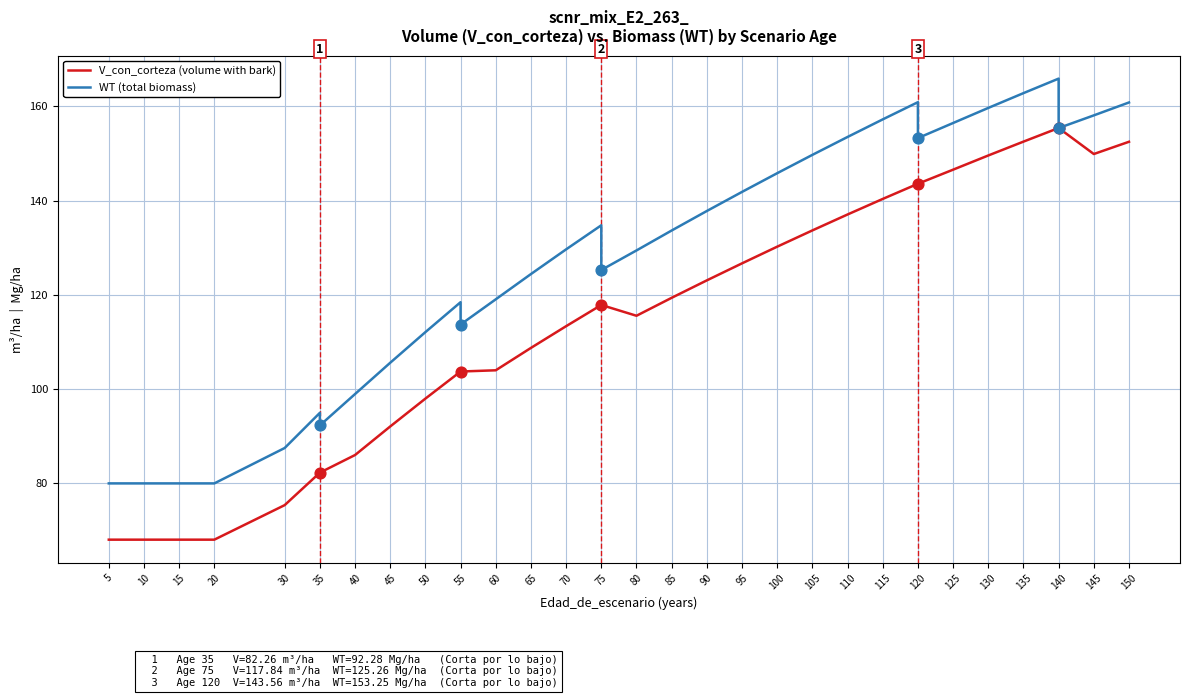

Is the value of V_con_corteza (volume with bark) at 125 greater than the value of WT (total biomass) at 135?

No